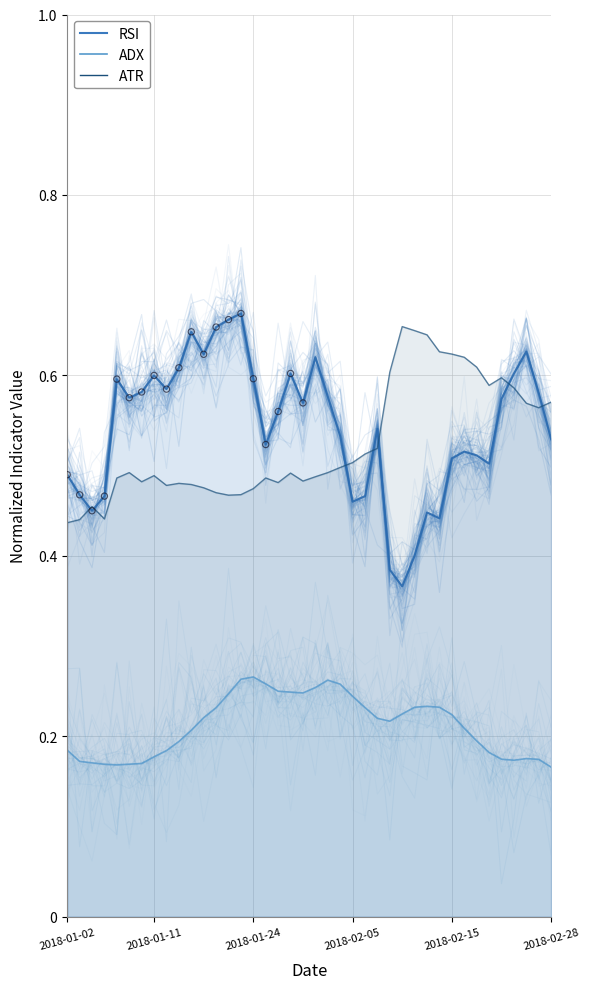

What is the total value across all series at 2018-01-03?

1.1